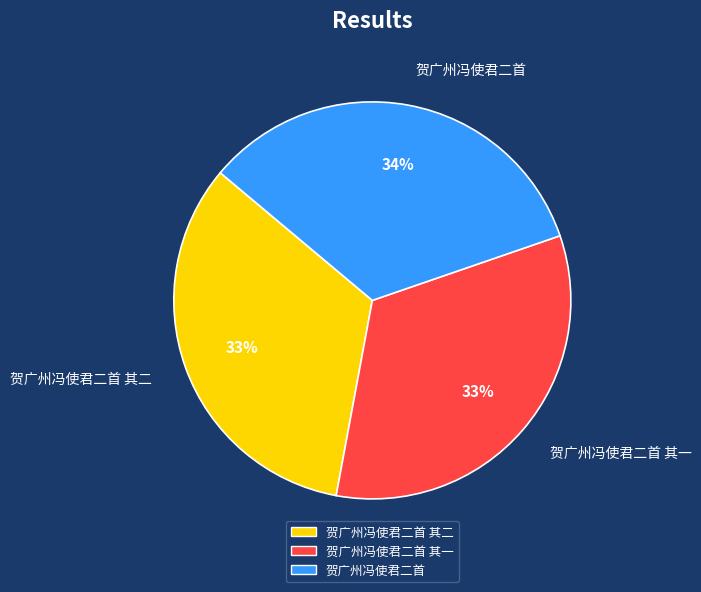

The 贺广州冯使君二首 slice represents 34% of the pie. True or false?

True